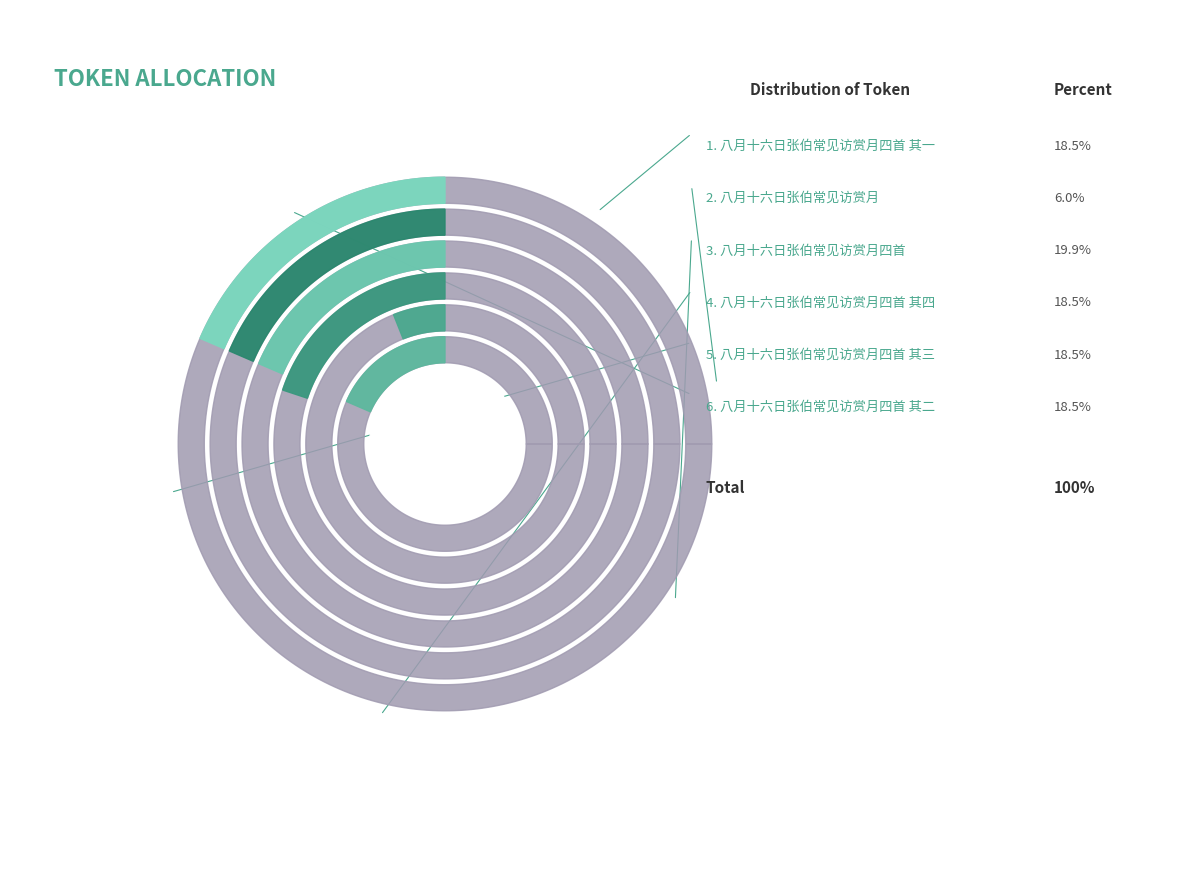

What percentage is NOT represented by 八月十六日张伯常见访赏月四首 其四?

81.5%